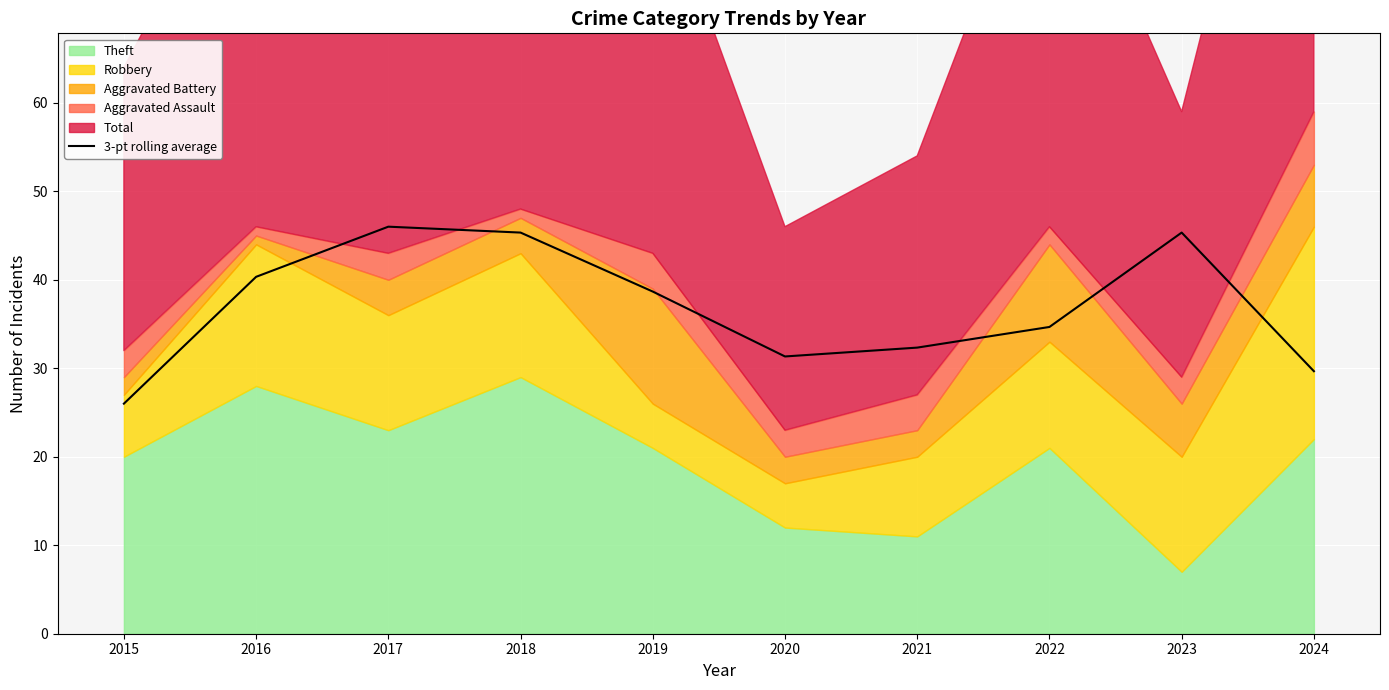

True or false: the data has more than 2 interior local peaks.

False